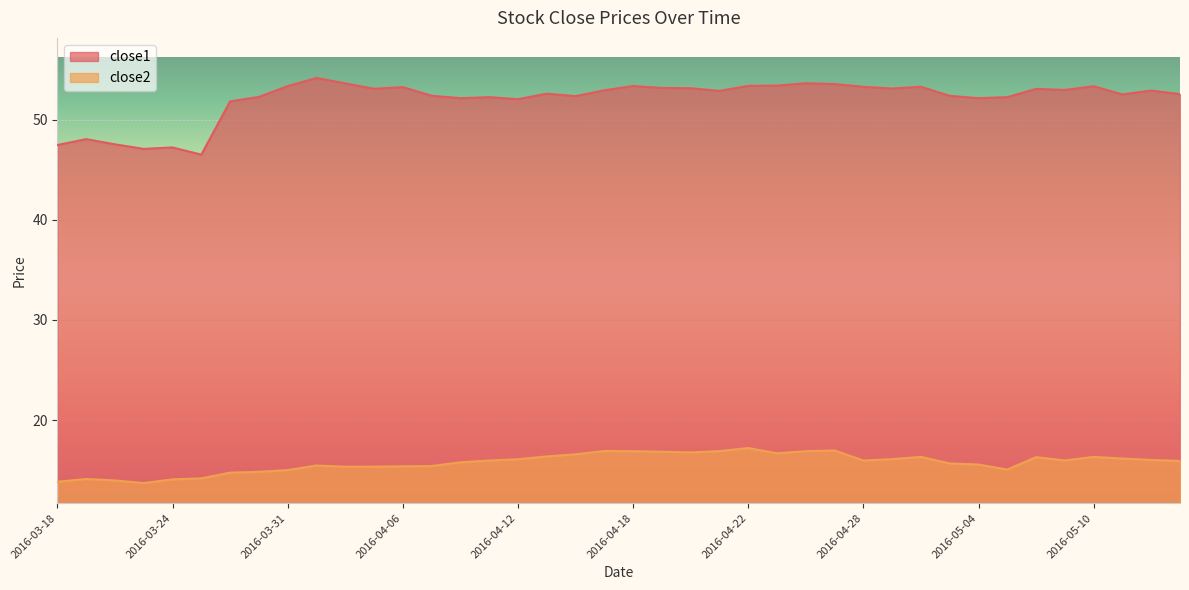

True or false: close1 has a value of 69.4 at 2016-03-24.

False